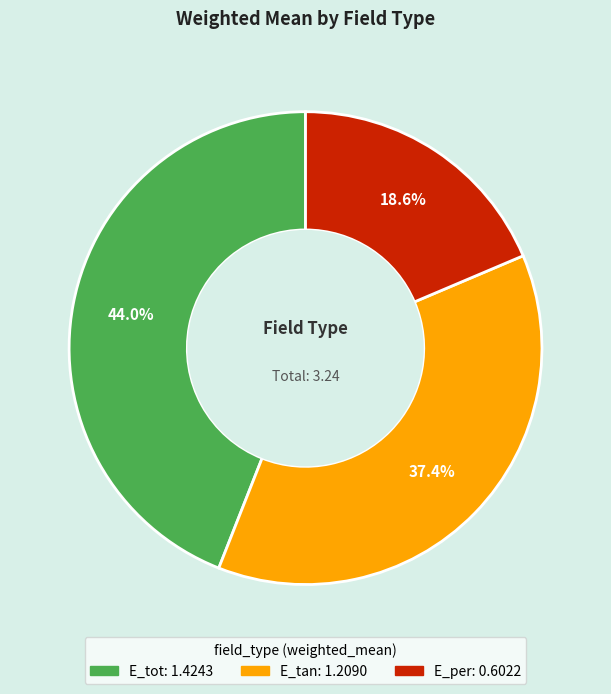

Does any single category account for the majority?

No